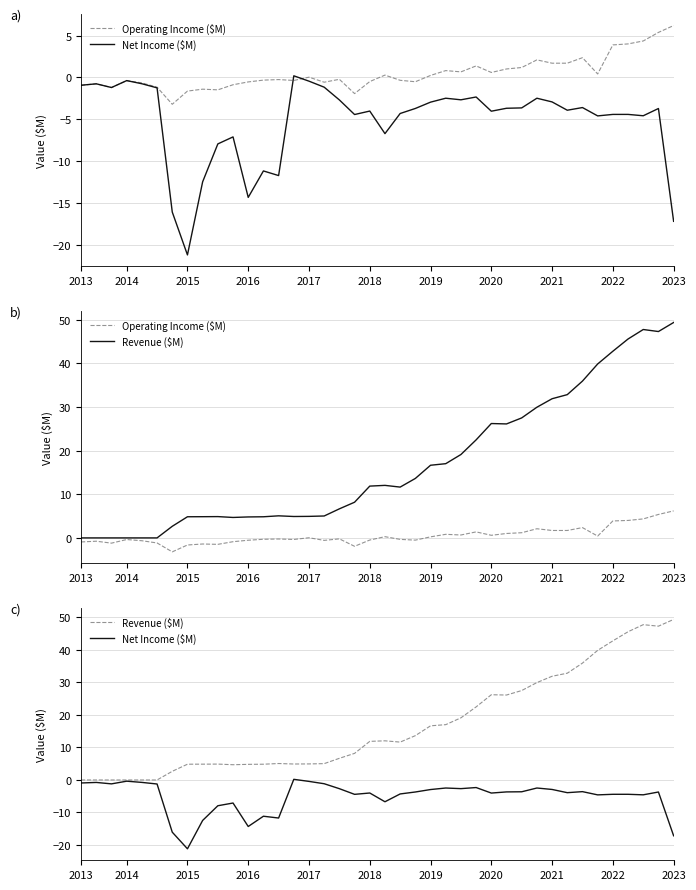

The Revenue ($M) series shows 26.2 at 2020. True or false?

True